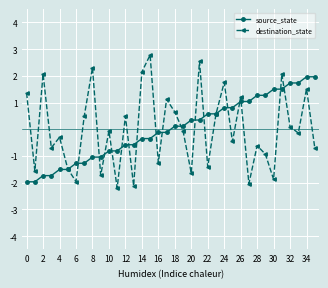

How many values in the source_state series are below 0?

18